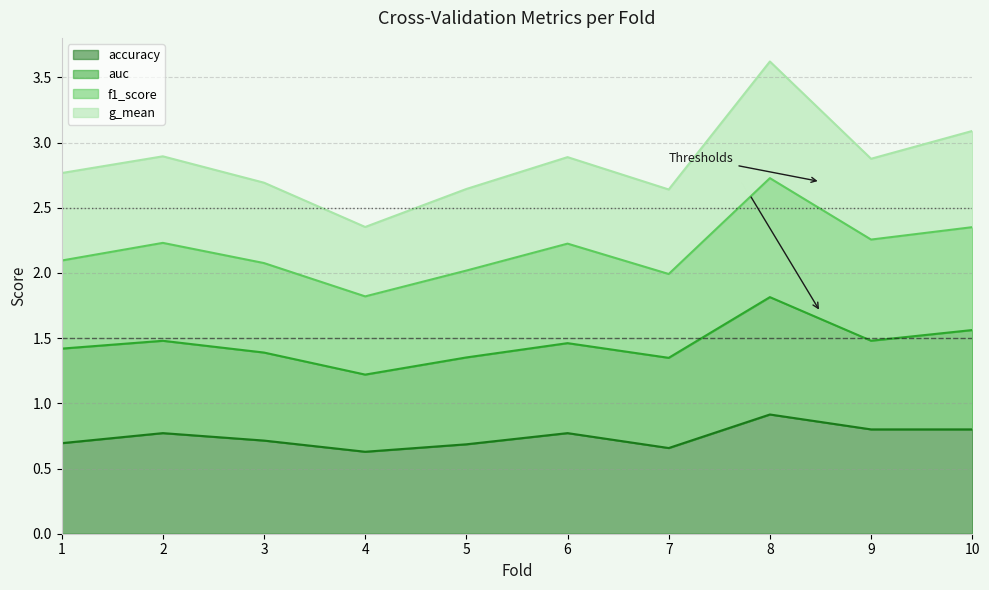

True or false: accuracy and f1_score intersect in this chart.

False